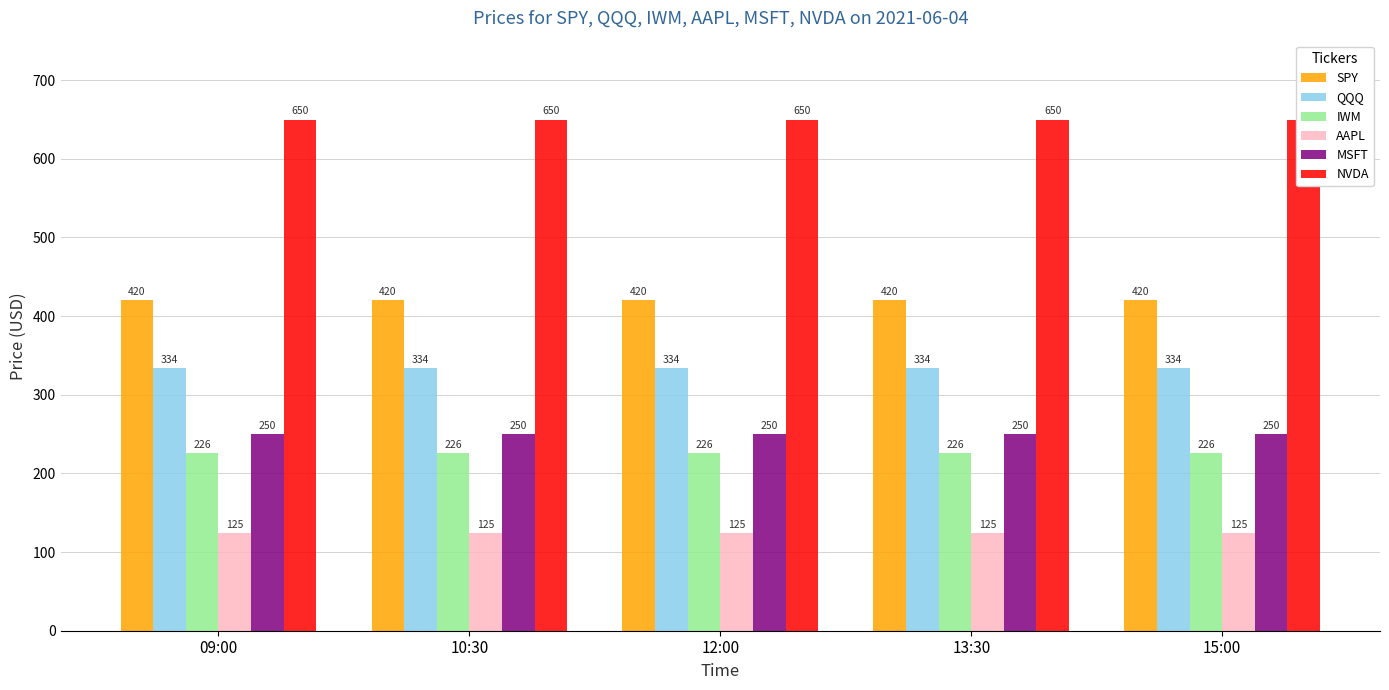

Which series has the widest spread of values?

SPY